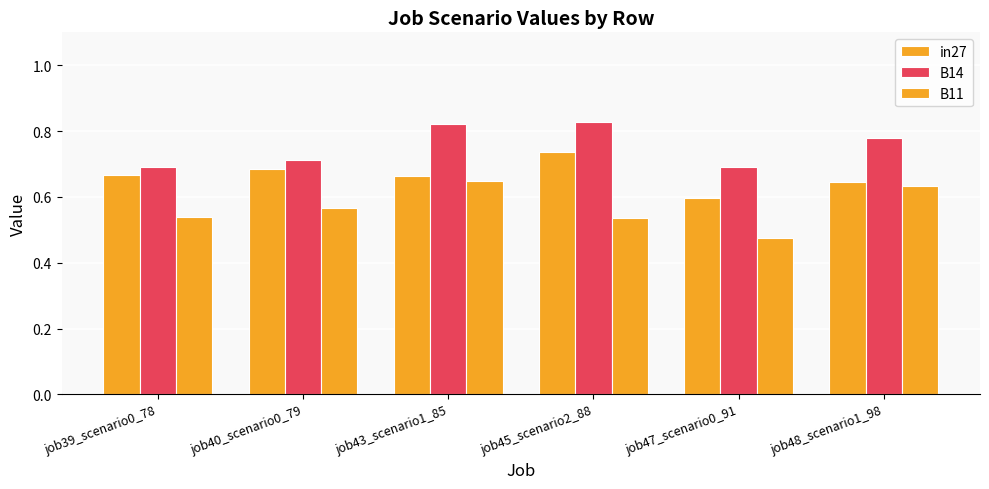

How many bars are there in total?

18